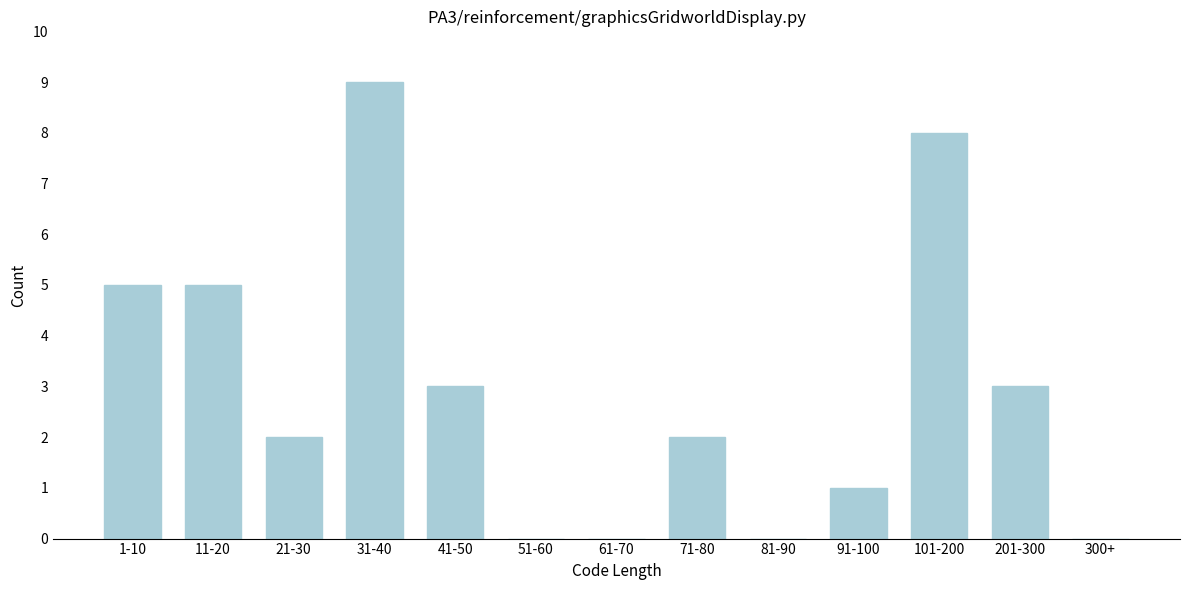

Reading right to left, what are all the values shown in this chart?

300+=0	201-300=3	101-200=8	91-100=1	81-90=0	71-80=2	61-70=0	51-60=0	41-50=3	31-40=9	21-30=2	11-20=5	1-10=5